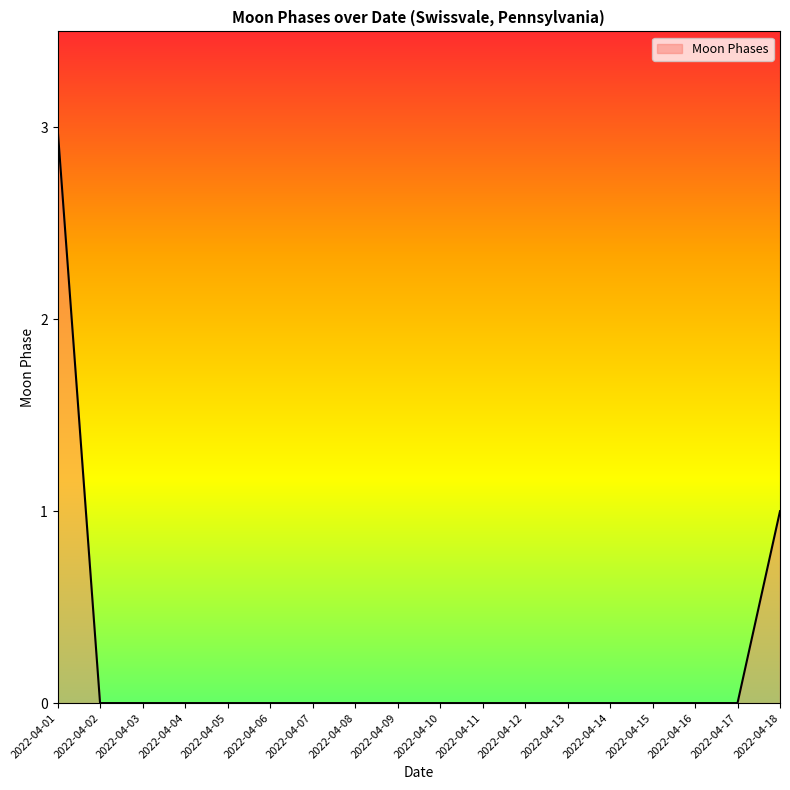

Reading left to right, what are all the values shown in this chart?

3	0	0	0	0	0	0	0	0	0	0	0	0	0	0	0	0	1